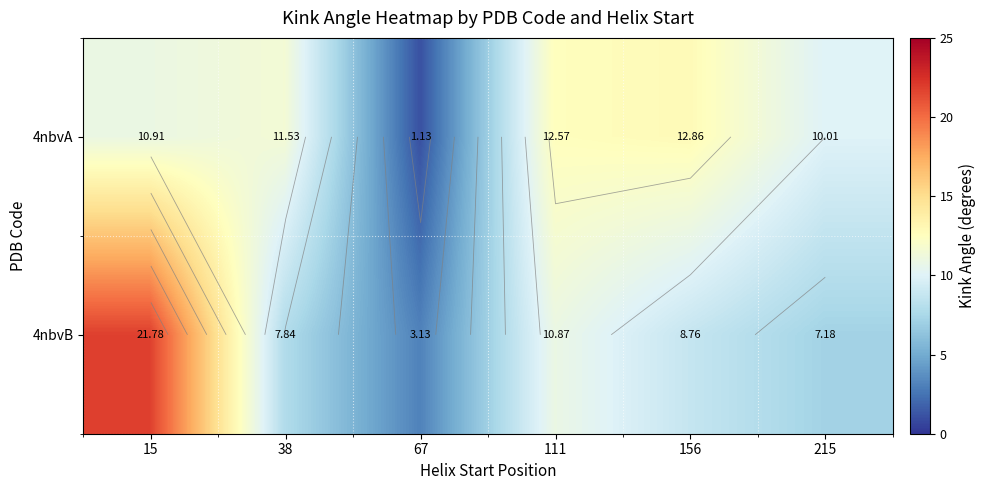

Rank the categories by 4nbvB value from highest to lowest.

15, 111, 156, 38, 215, 67